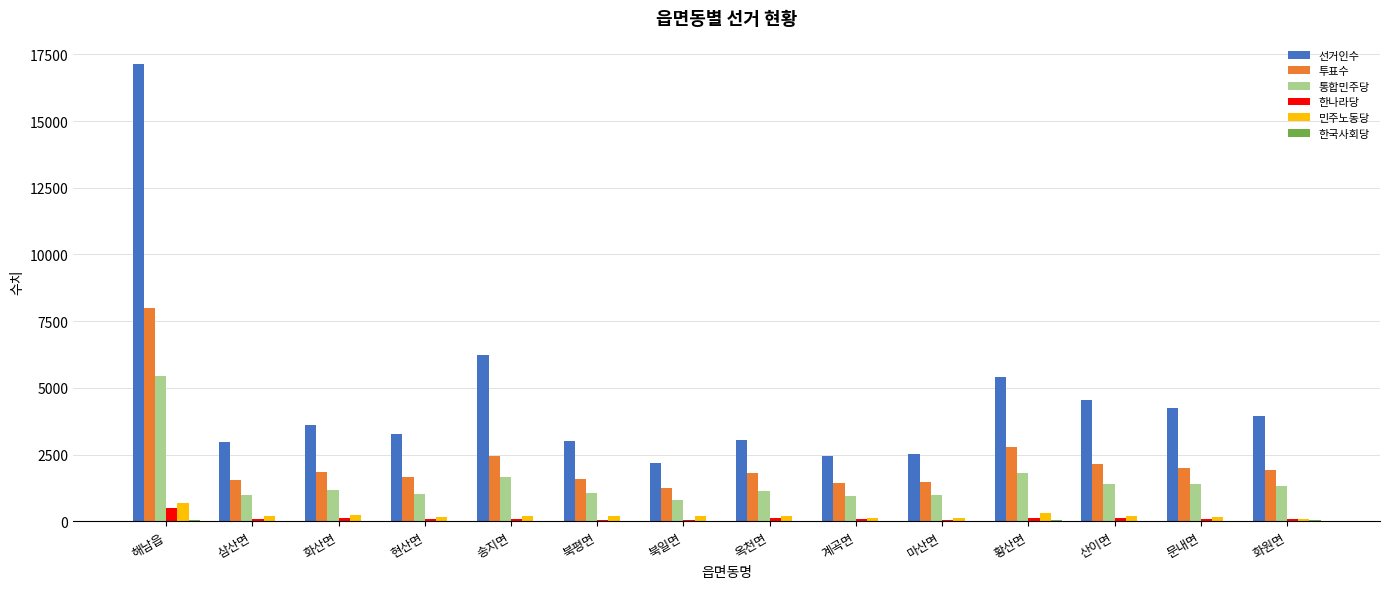

Which series changed the most between 마산면 and 문내면?

선거인수